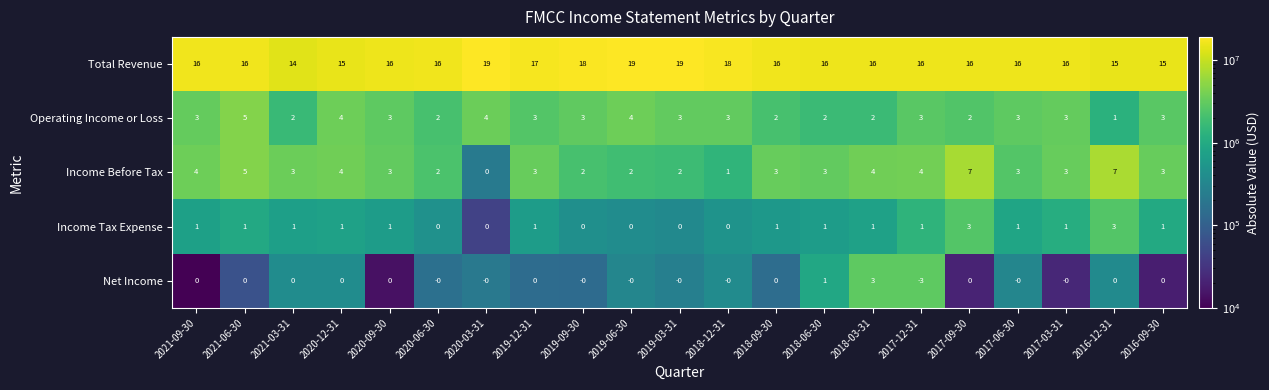

What is the total value across all series at 2016-12-31?

26